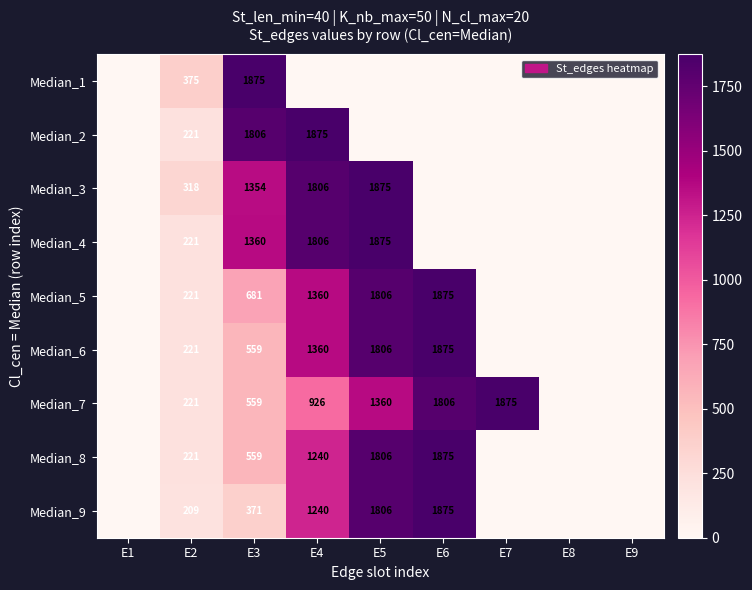

What is the sum of the Median_4 values at E2 and E5?

2096